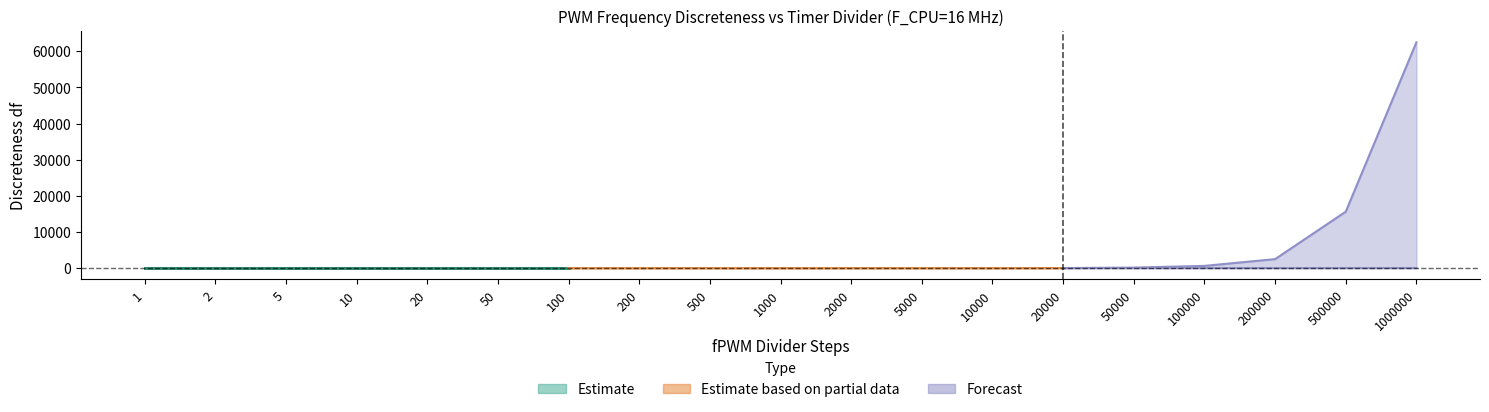

Between 500000 and 100000, which is larger?

500000